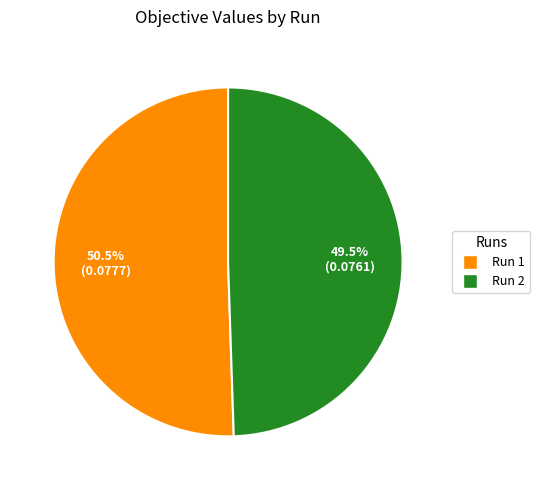

Between Run 1 and Run 2, which is larger?

Run 1